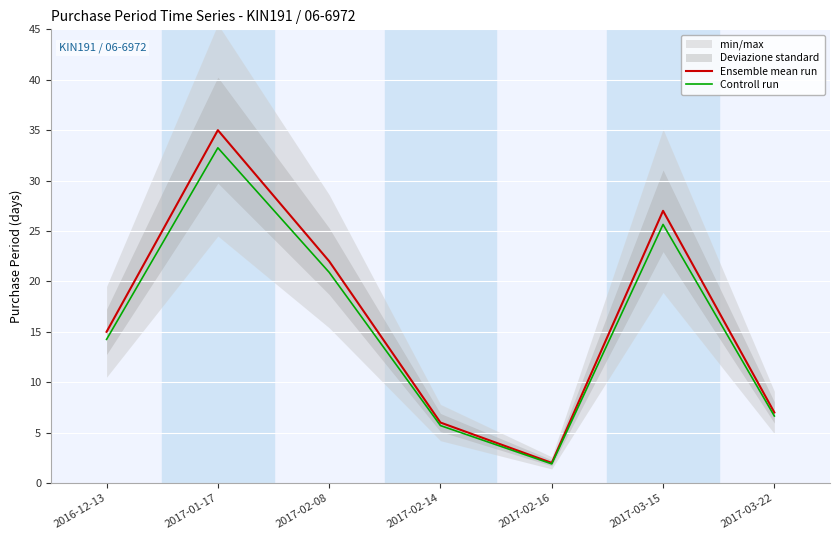

Reading left to right, list all the values displayed in this chart.

Ensemble mean run: 2016-12-13=15.0	2017-01-17=35.0	2017-02-08=22.0	2017-02-14=6.0	2017-02-16=2.0	2017-03-15=27.0	2017-03-22=7.0
Controll run: 2016-12-13=14.2	2017-01-17=33.2	2017-02-08=20.9	2017-02-14=5.7	2017-02-16=1.9	2017-03-15=25.6	2017-03-22=6.6